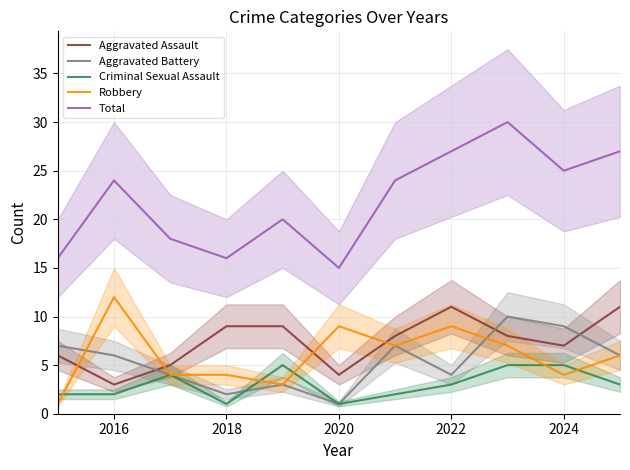

At which category does Robbery reach its first local peak?

2016